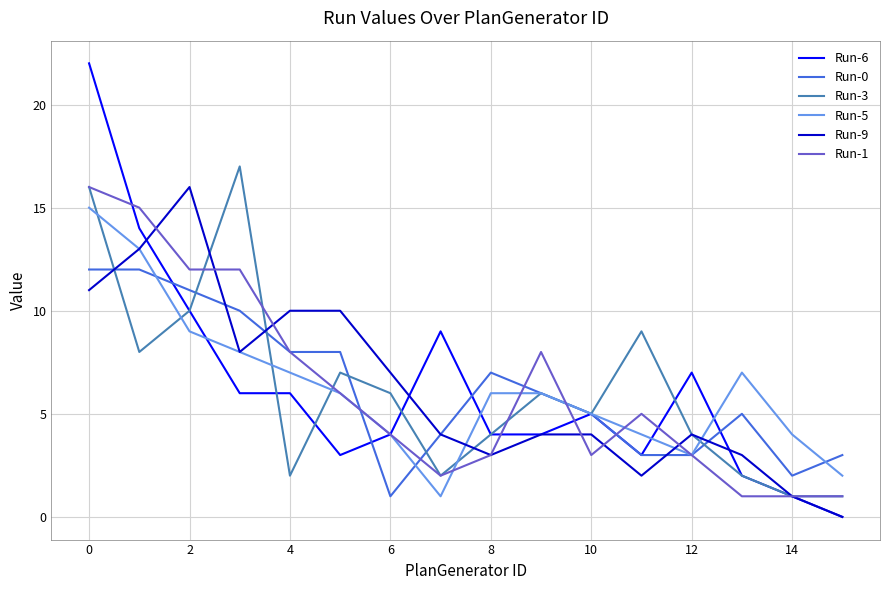

What is the maximum value for Run-5?

15